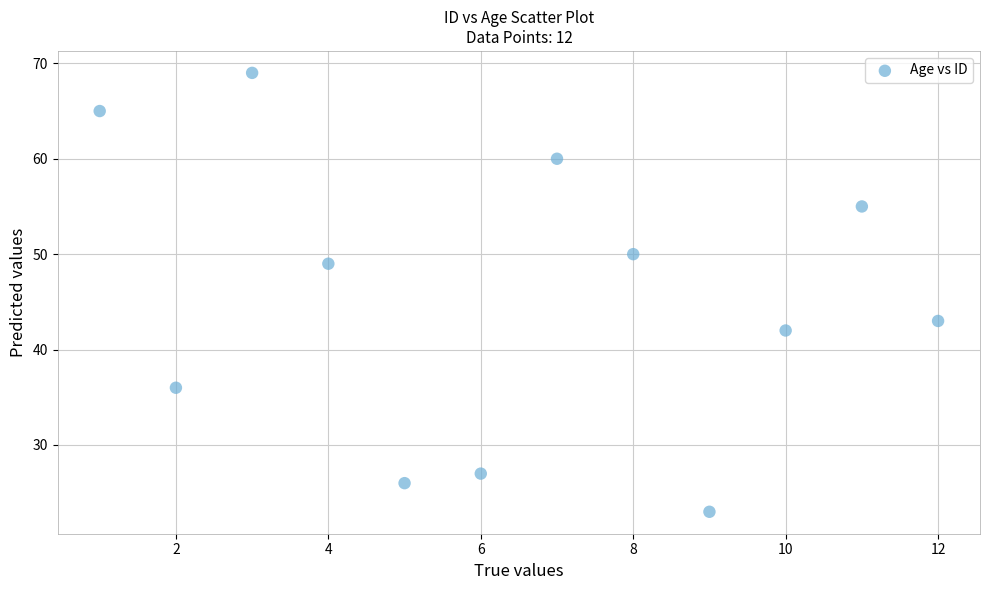

What is the range of Y values (max minus min)?

46